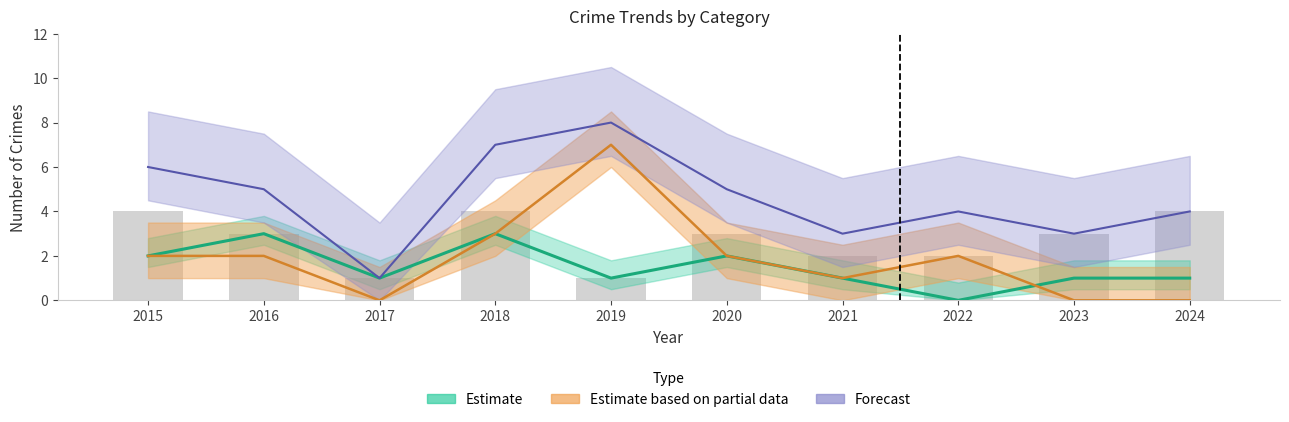

What is the difference between the maximum and minimum values in the Robbery series?

3